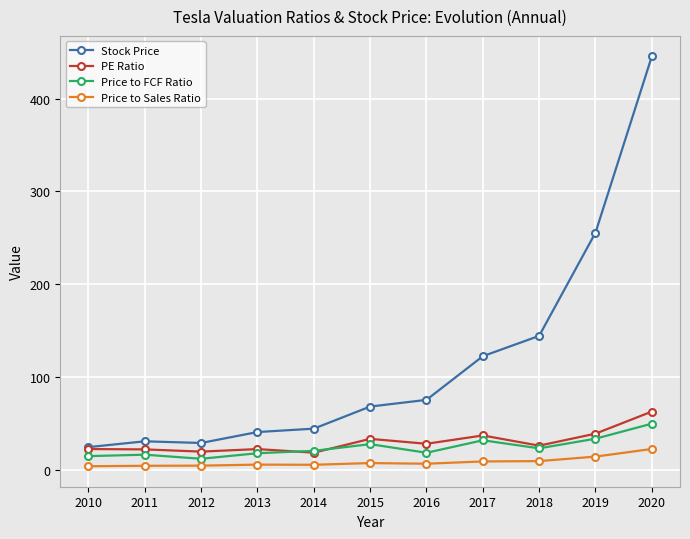

The value of Stock Price at 2017 is 122.3. True or false?

True